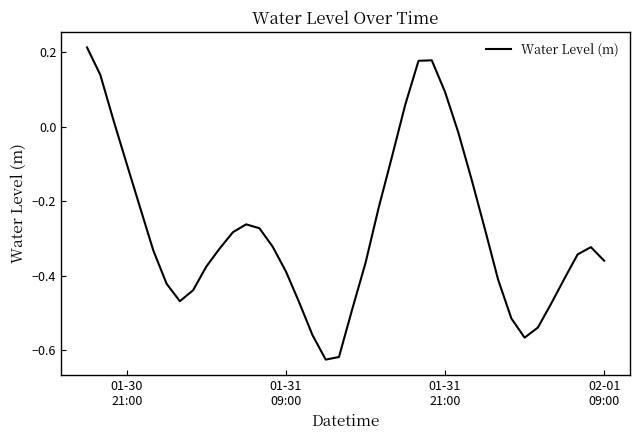

What is the difference between the maximum and minimum values?

0.8